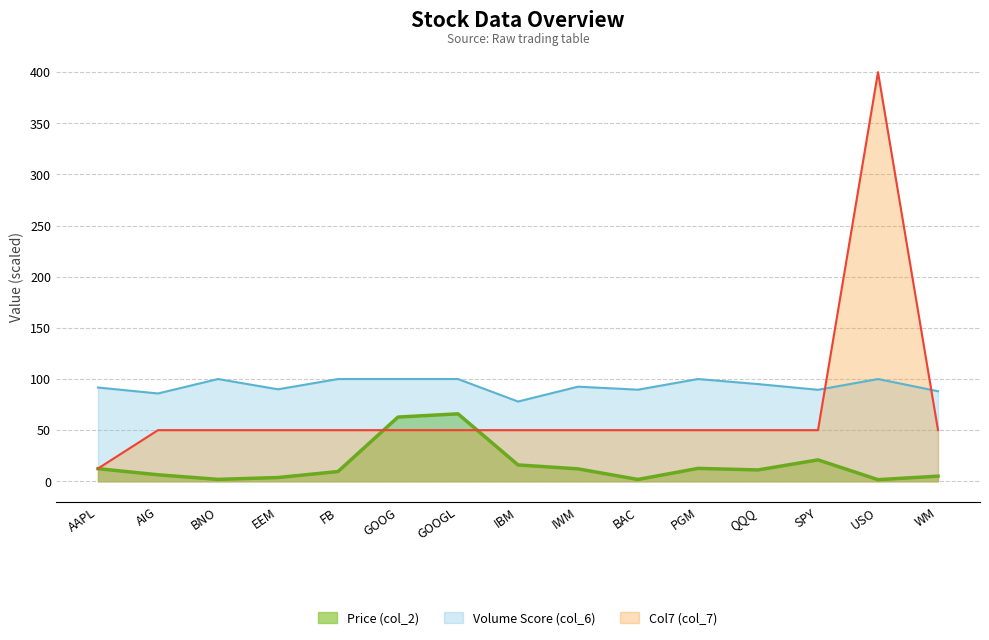

Where is Volume Score (col_6) nearest to the value 88?

WM